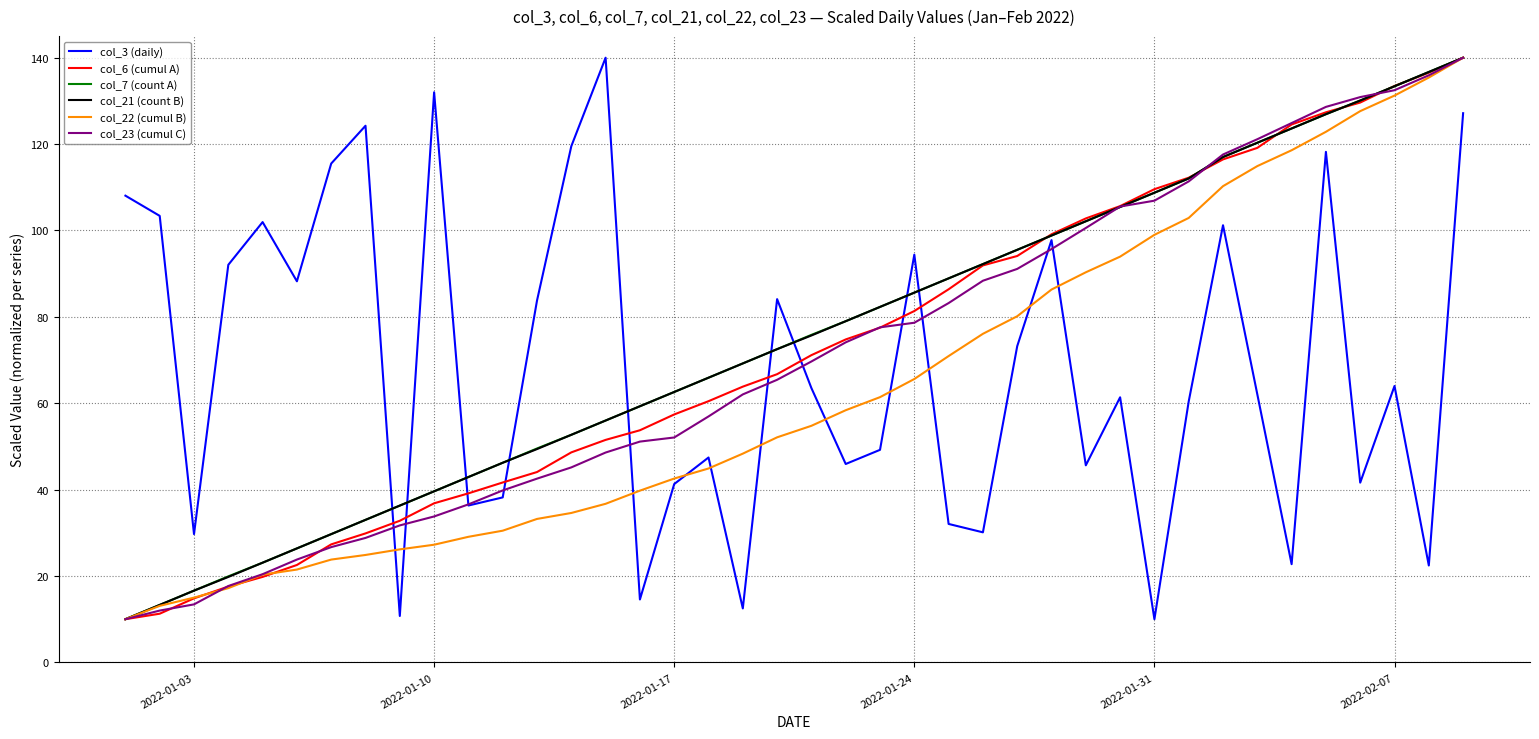

What is the greatest value displayed?

140.0